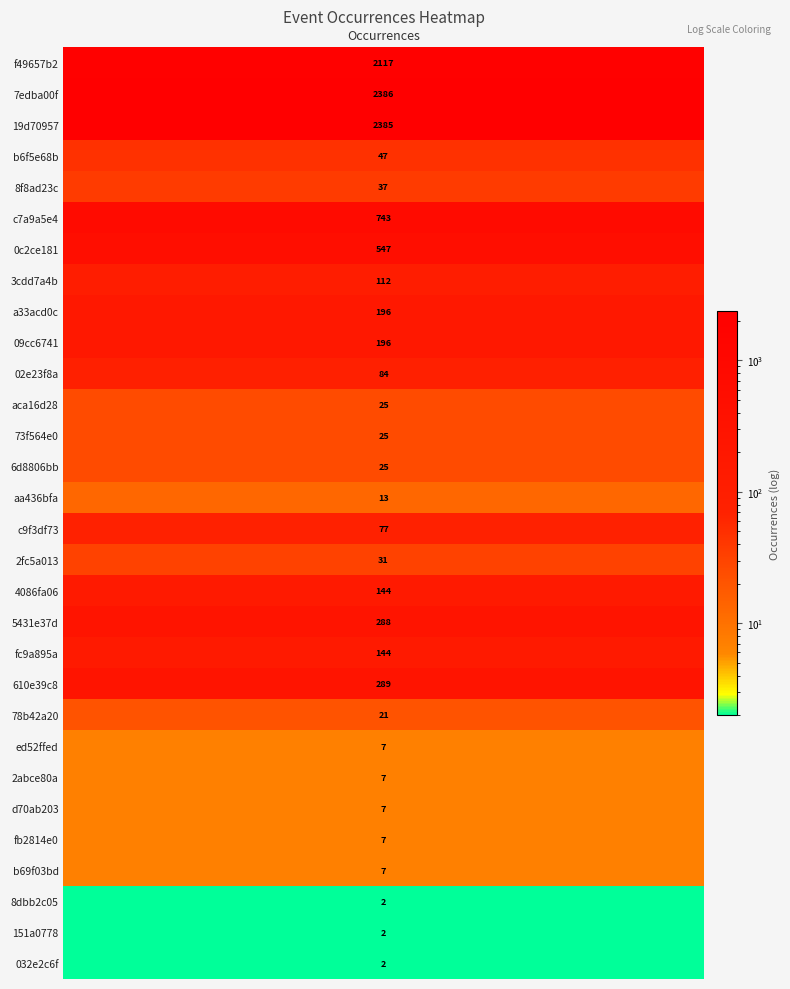

Rank the categories by value from highest to lowest.

7edba00f, 19d70957, f49657b2, c7a9a5e4, 0c2ce181, 610e39c8, 5431e37d, a33acd0c, 09cc6741, 4086fa06, fc9a895a, 3cdd7a4b, 02e23f8a, c9f3df73, b6f5e68b, 8f8ad23c, 2fc5a013, aca16d28, 73f564e0, 6d8806bb, 78b42a20, aa436bfa, ed52ffed, 2abce80a, d70ab203, fb2814e0, b69f03bd, 8dbb2c05, 151a0778, 032e2c6f